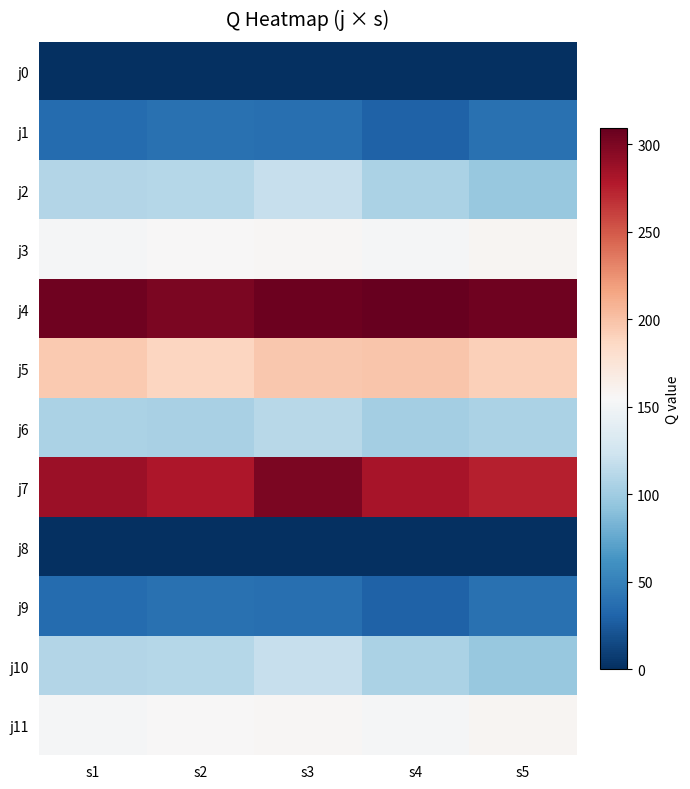

How many distinct data groups are displayed?

12